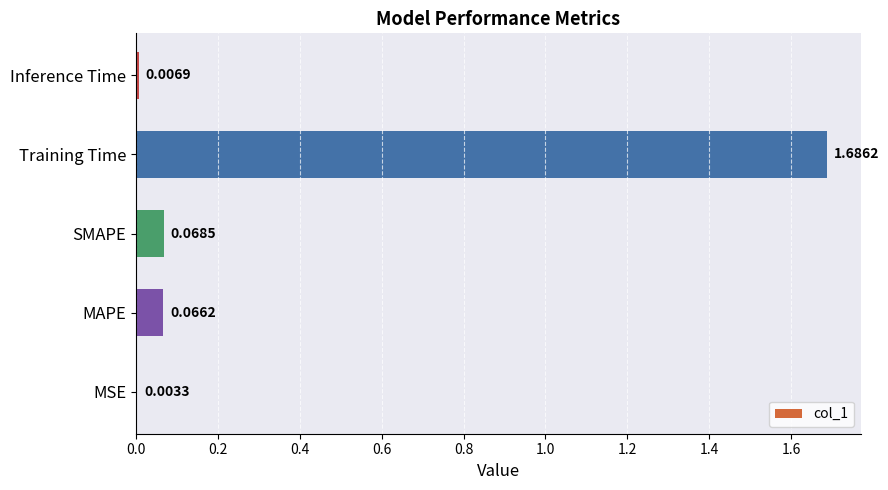

Which label corresponds to the largest value in the chart?

Training Time